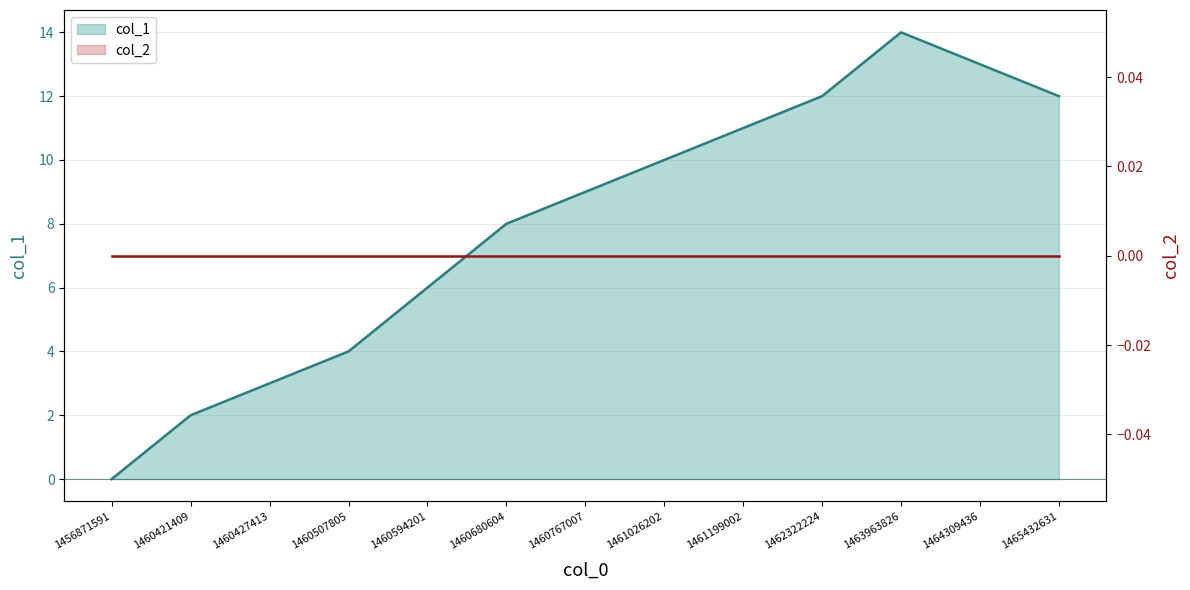

How many data points does each series have?

13